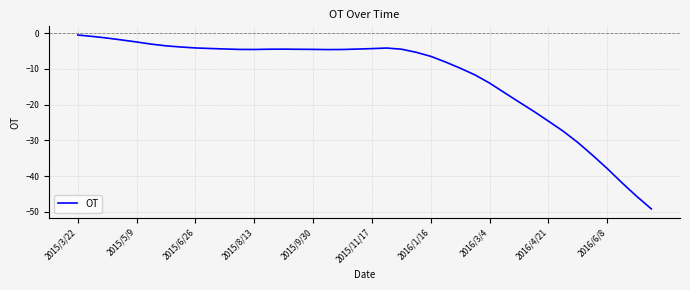

What is the minimum value shown in the chart?

-49.2